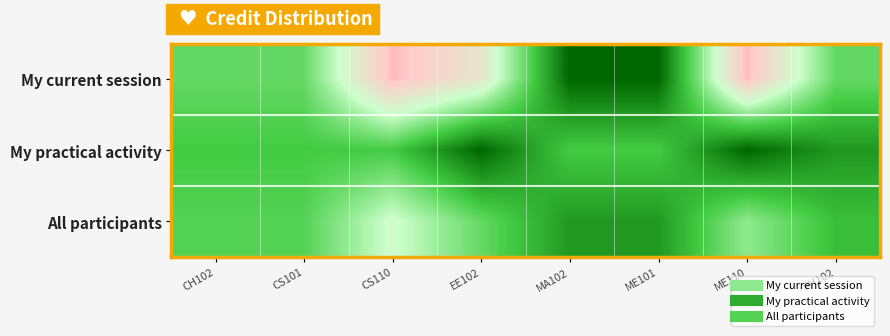

Which label corresponds to the smallest value in the chart?

CS110